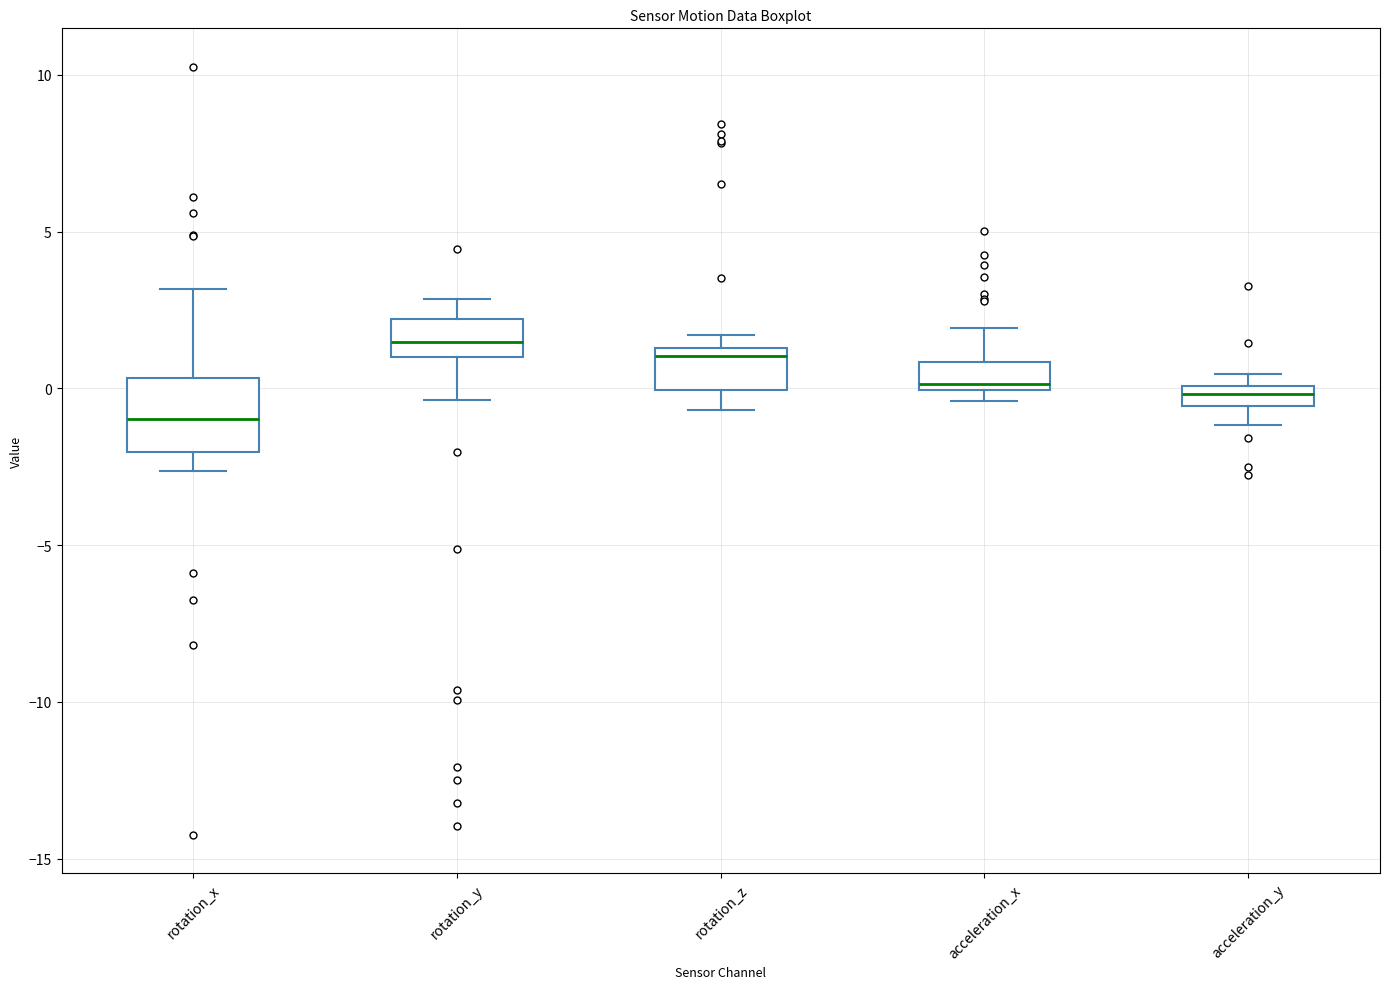

Comparing the boxes themselves (not the whiskers), which one is the tallest?

rotation_x